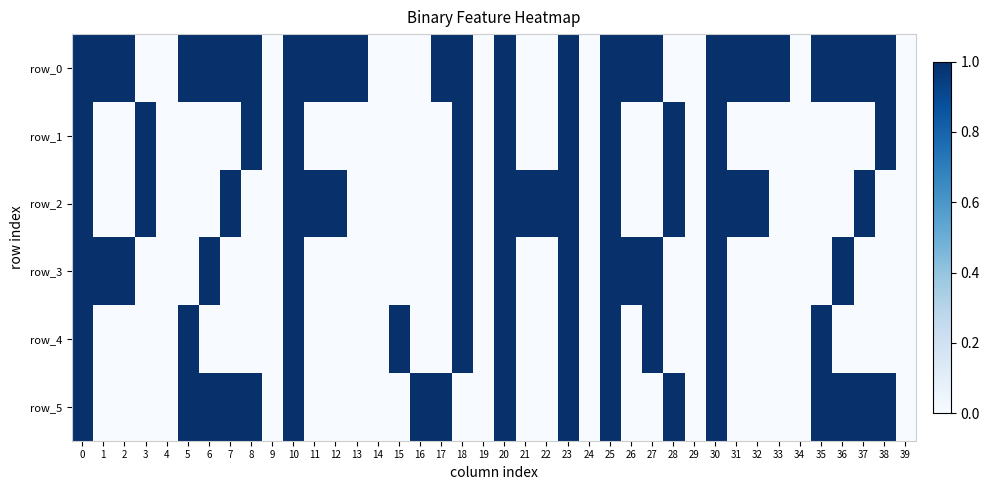

What is the total value across all series at 33?

1